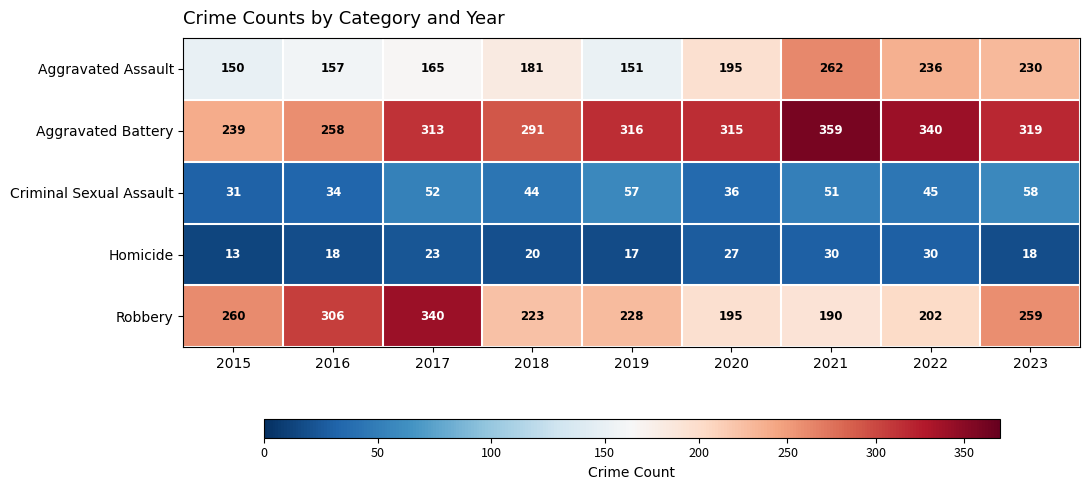

What is the maximum value shown in the chart?

359